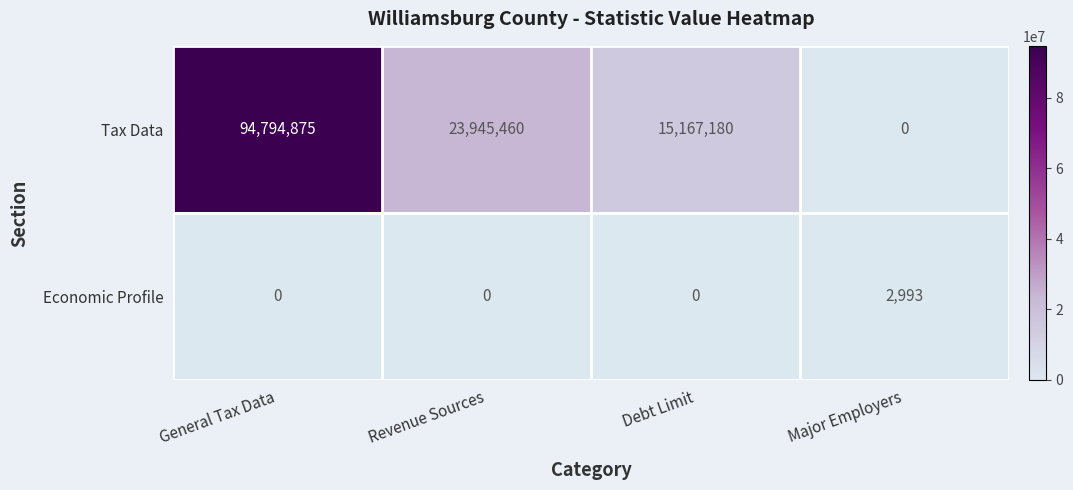

Which category has the highest value across all series?

General Tax Data